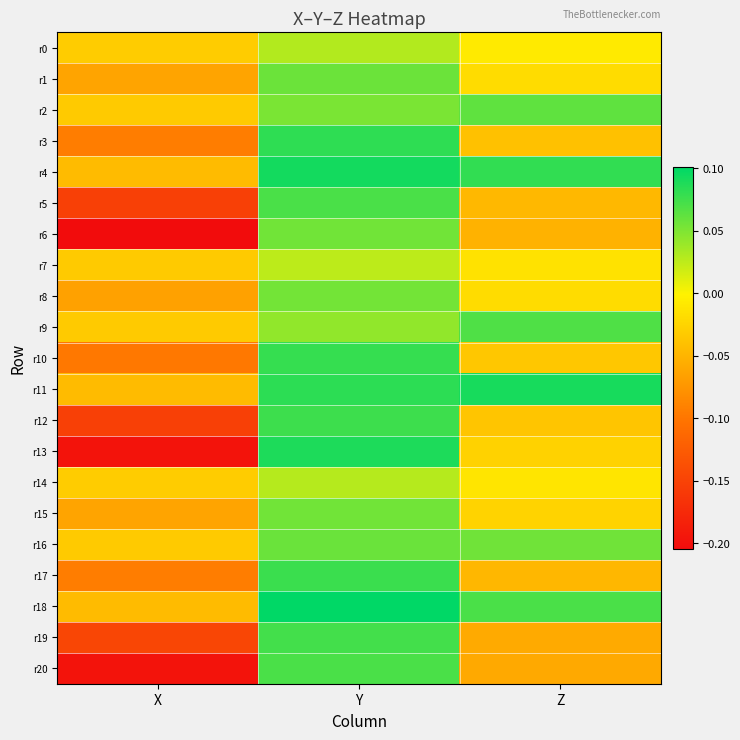

At Y, list the series in order from smallest to largest.

r7, r14, r0, r9, r2, r8, r6, r15, r1, r16, r20, r5, r19, r12, r17, r10, r3, r11, r13, r4, r18